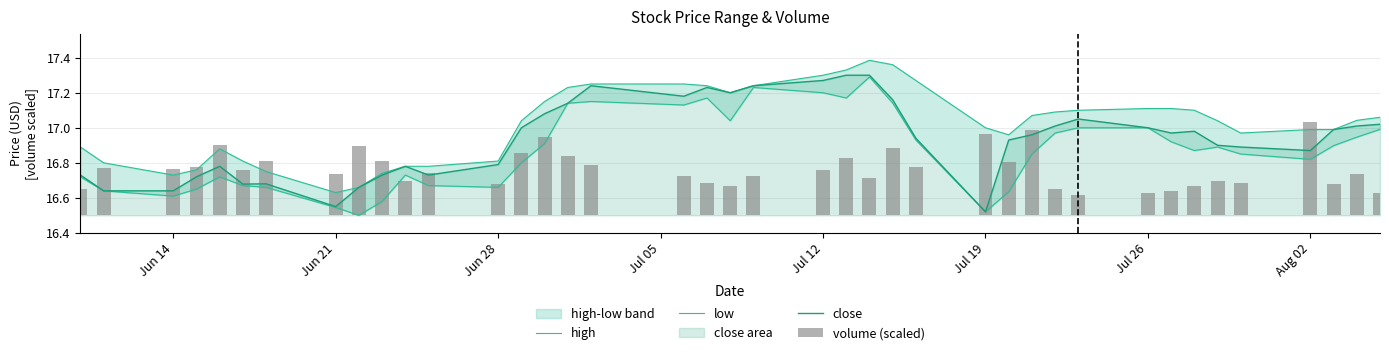

Where is close nearest to the value 16?

Jul 19